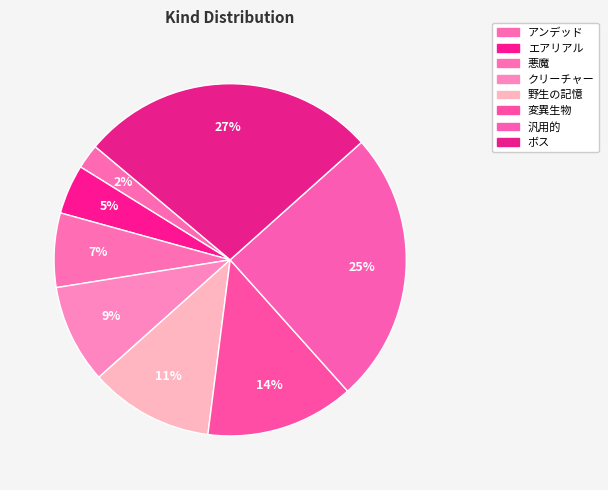

What is the total percentage of ボス and 野生の記憶?

38.6%